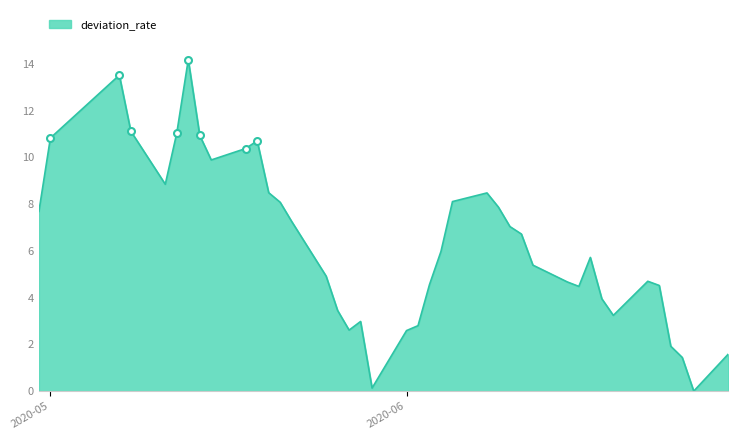

What is the highest value of the deviation_rate series?

14.2